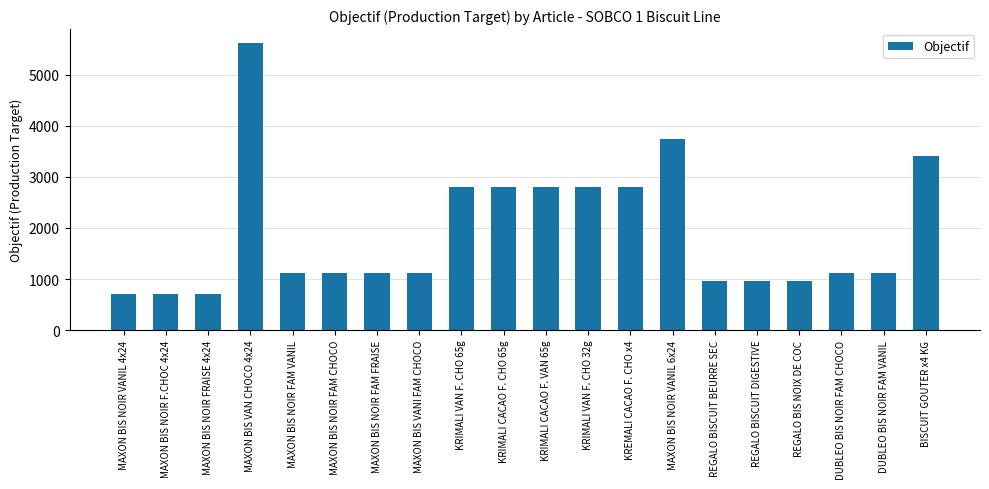

Is it true that the value at KREMALI CACAO F. CHO x4 is 2805?

True